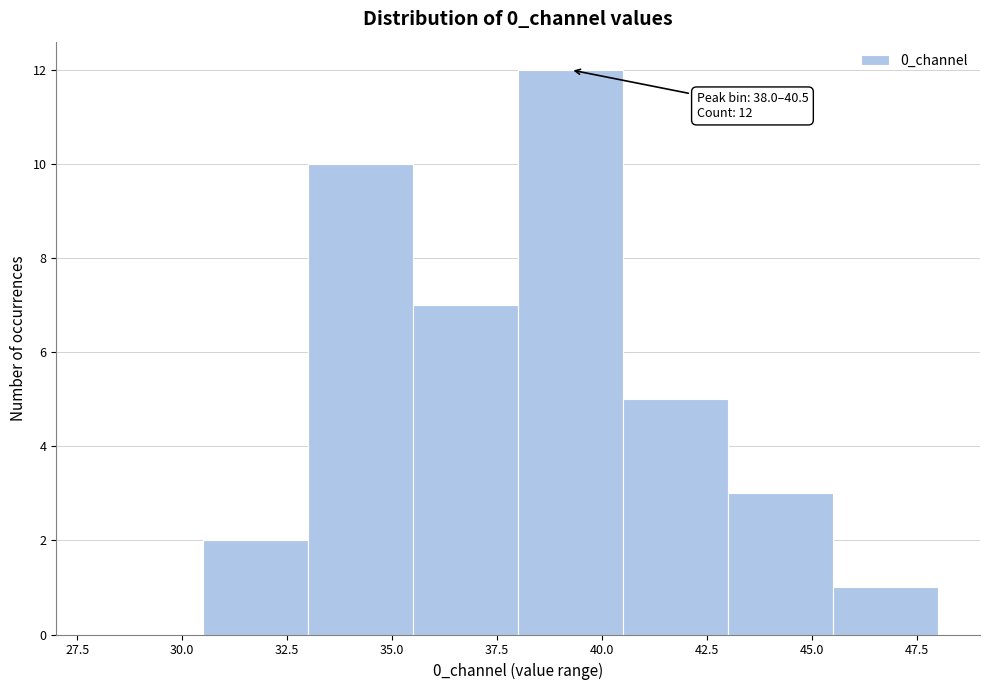

Over which range of the x-axis is the bar tallest?

38.0 to 40.5